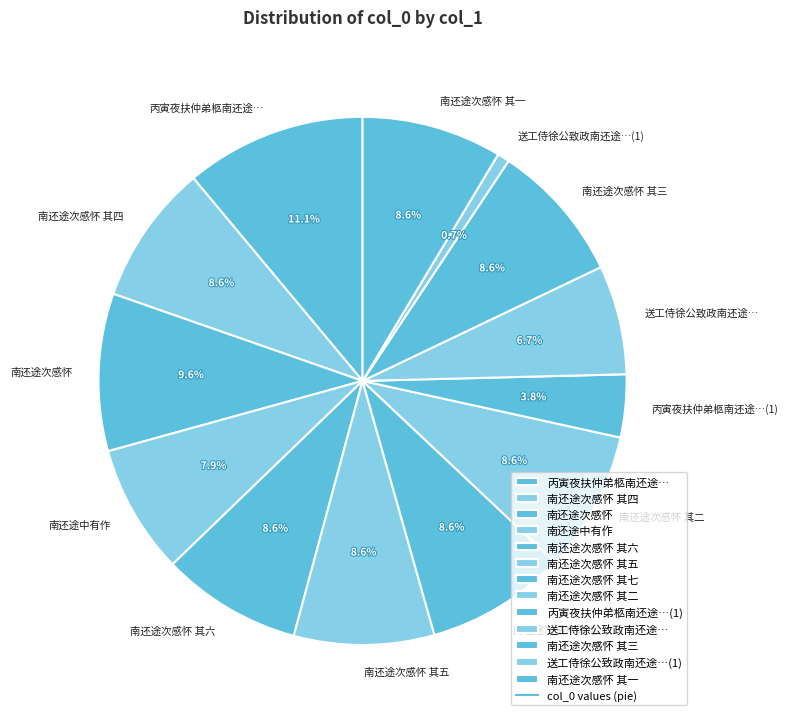

To the nearest percent, what percentage of the pie is 南还途次感怀 其四?

9%